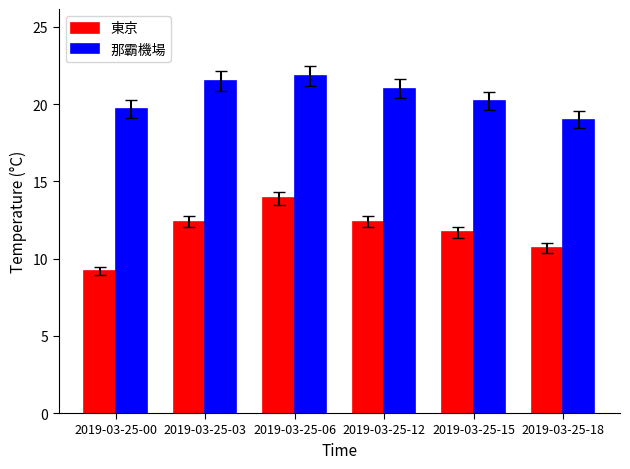

Which series has the widest spread of values?

東京